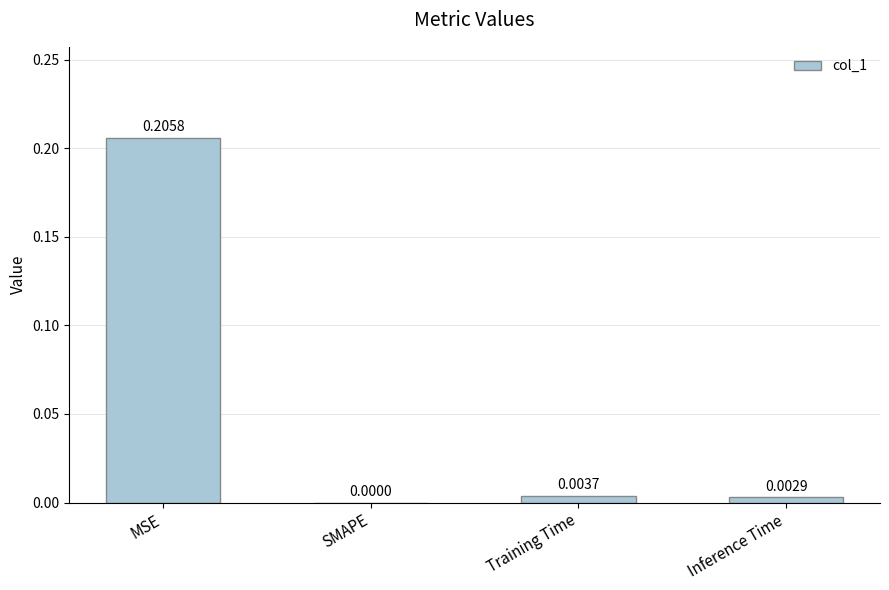

Which category has the highest value across all series?

MSE